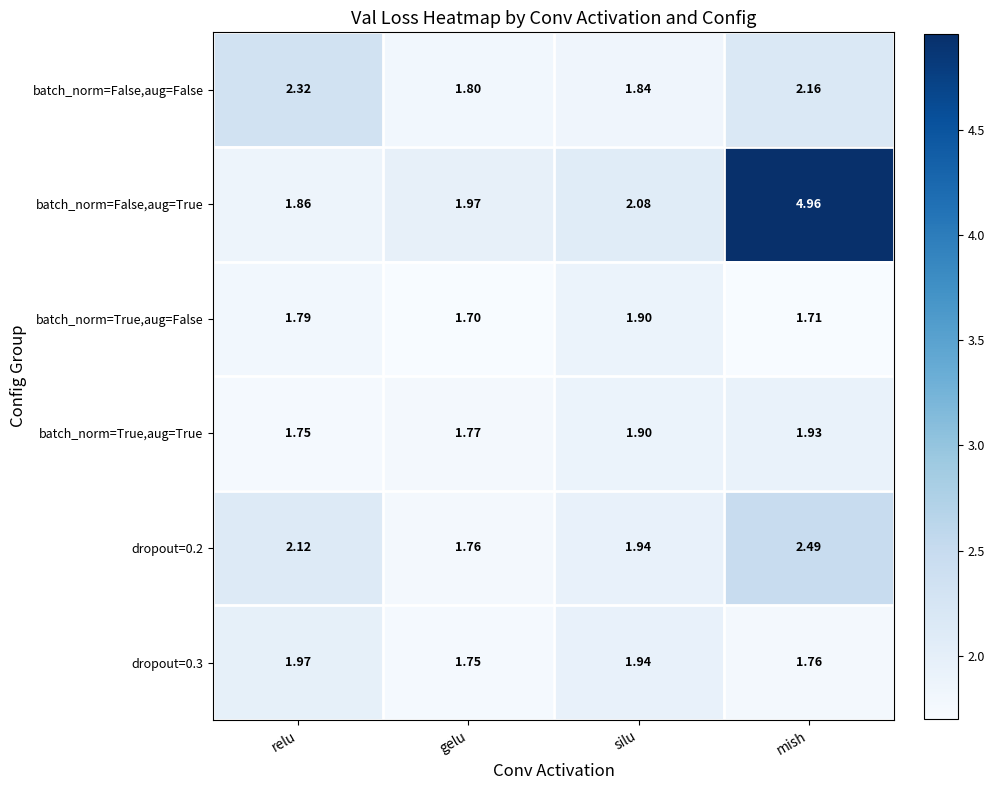

List the series in order of their peak value, highest first.

batch_norm=False,aug=True, dropout=0.2, batch_norm=False,aug=False, dropout=0.3, batch_norm=True,aug=True, batch_norm=True,aug=False